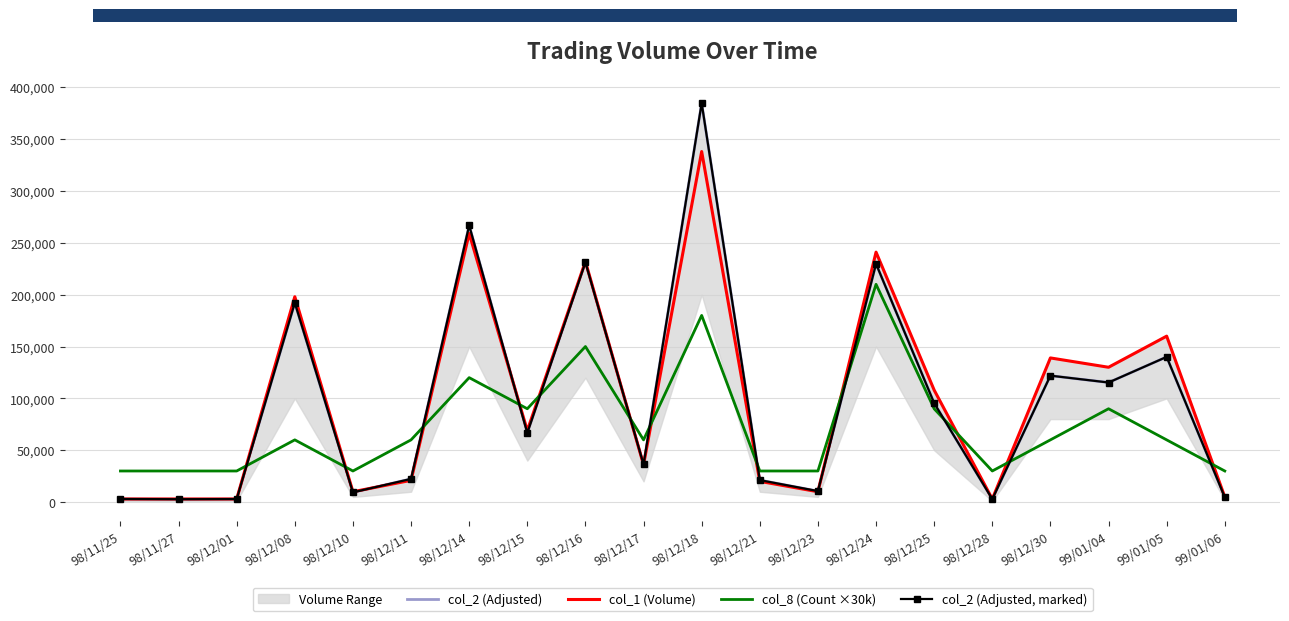

Reading left to right, extract all data points from this chart.

col_2 (Adjusted): 3000	2790	2940	192060	9400	22380	266780	66660	231180	36330	384610	21200	10600	229710	95450	2880	121920	115300	140000	4700
col_1 (Volume): 3000	3000	3000	198000	10000	21000	259000	69000	232000	36000	338000	20000	10000	241000	108000	3000	139000	130000	160000	5000
col_8 (Count ×30k): 30000	30000	30000	60000	30000	60000	120000	90000	150000	60000	180000	30000	30000	210000	90000	30000	60000	90000	60000	30000
col_2 (Adjusted, marked): 3000	2790	2940	192060	9400	22380	266780	66660	231180	36330	384610	21200	10600	229710	95450	2880	121920	115300	140000	4700